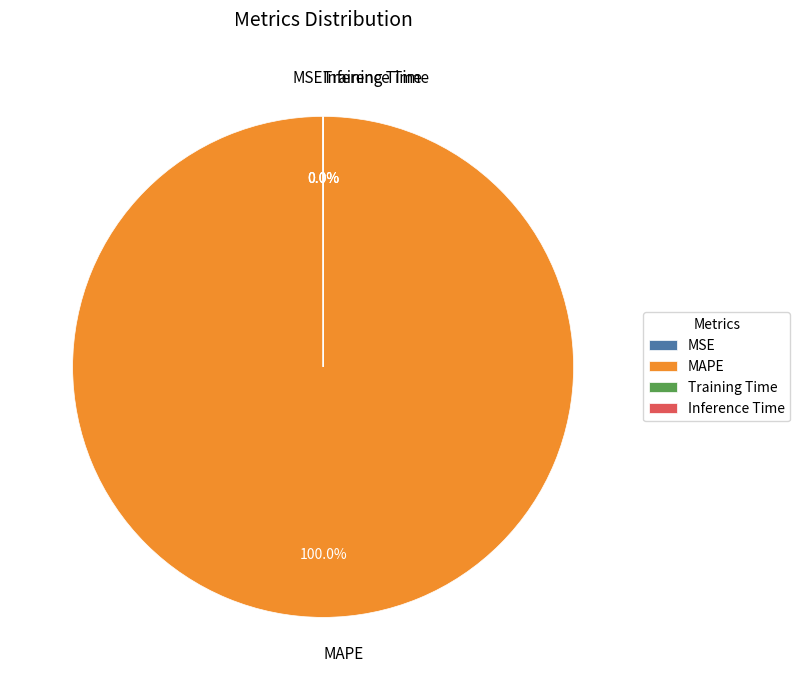

Which slice is the largest?

MAPE